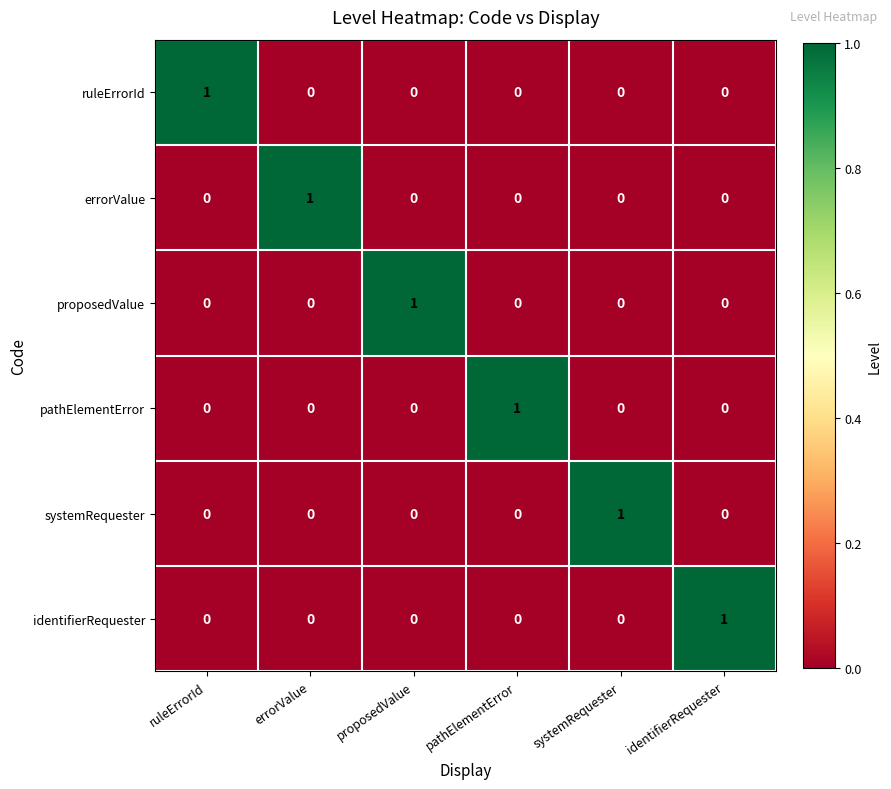

At how many categories does at least one series exceed 0?

6